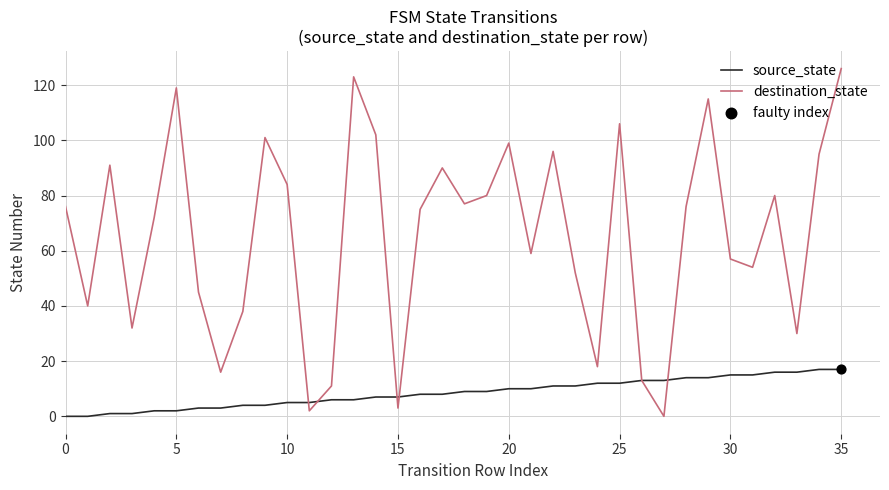

Which series has the widest spread of values?

destination_state